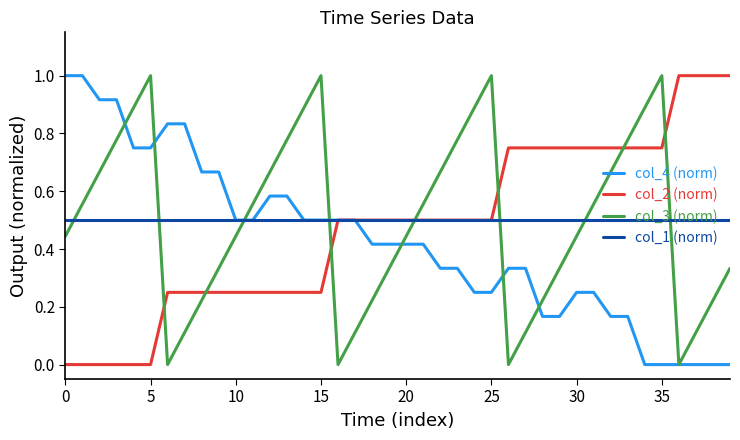

True or false: col_3 (norm) has more than 1 interior local peaks.

True